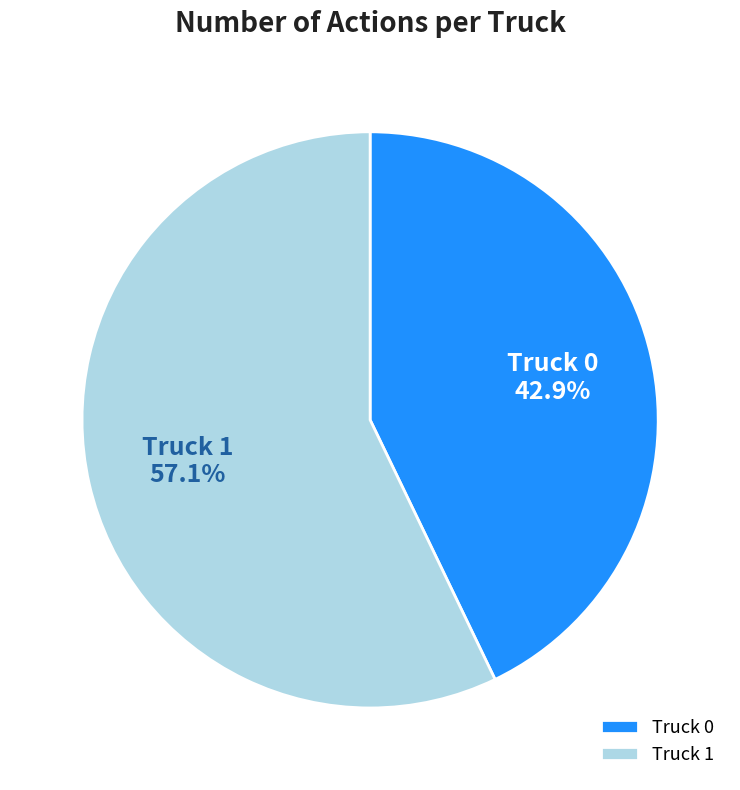

How many segments does this pie chart have?

2